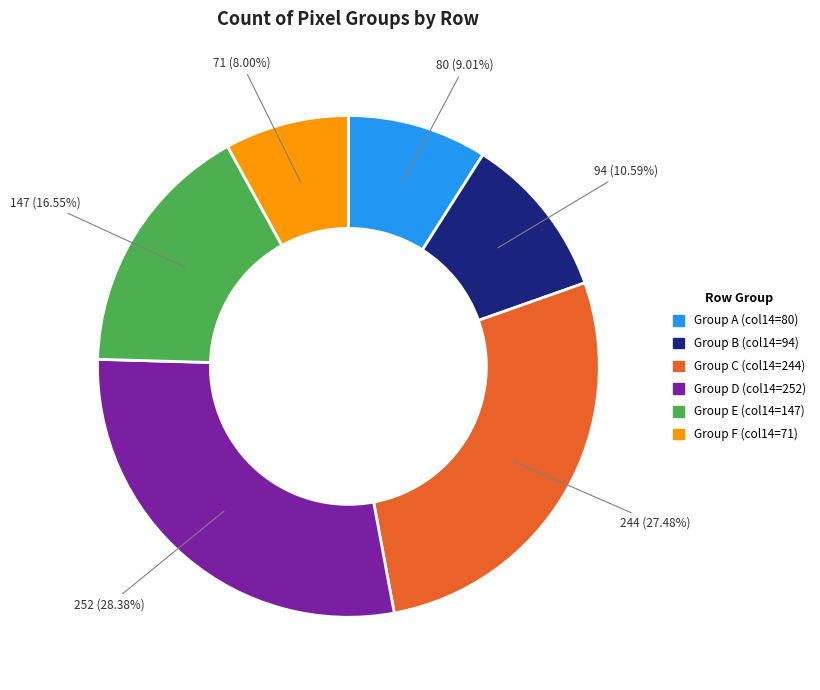

Is there a majority slice in this chart?

No